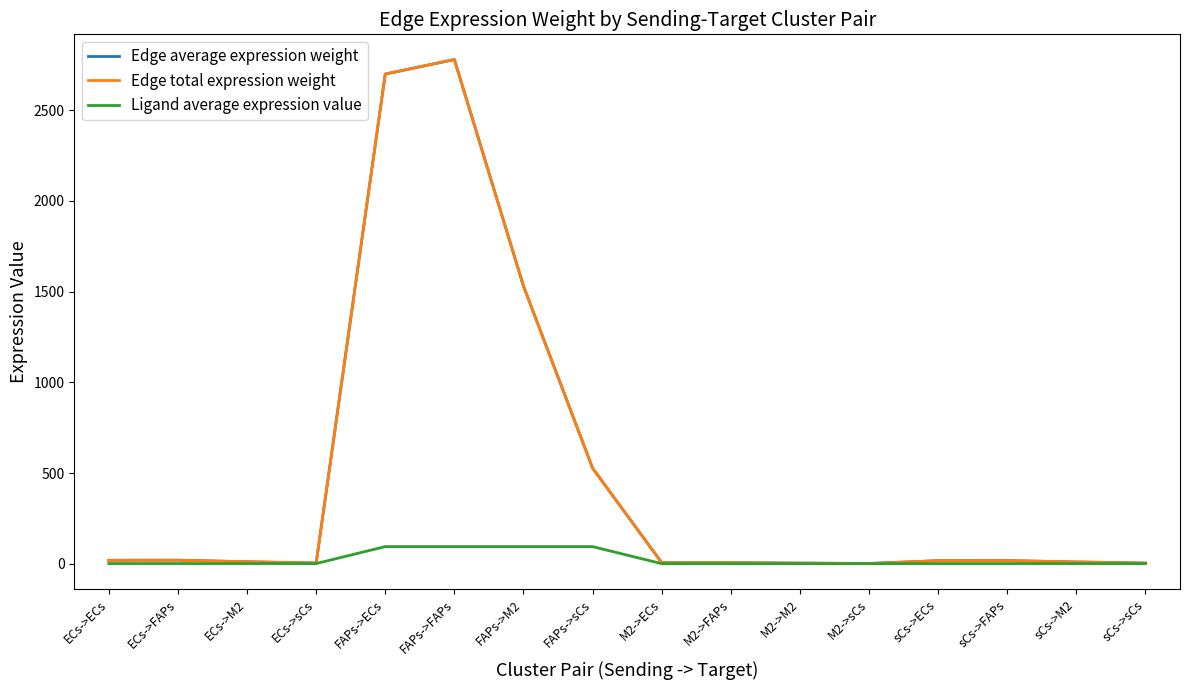

True or false: Edge average expression weight and Ligand average expression value intersect in this chart.

False